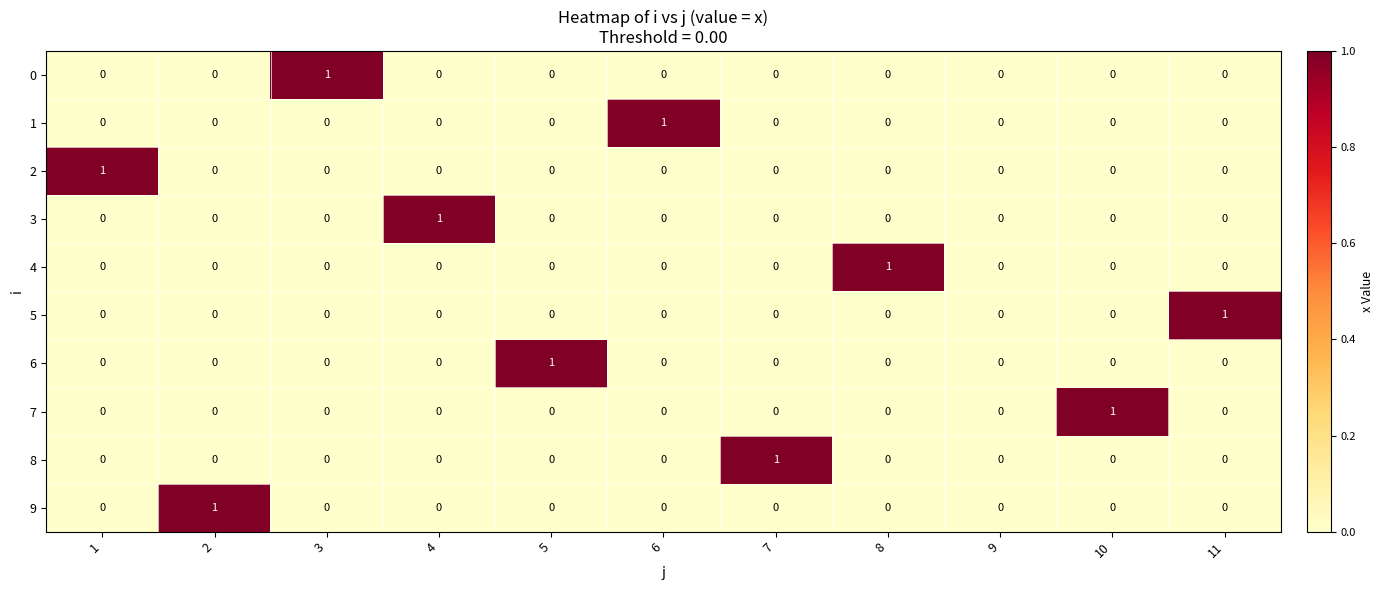

Is it true that 1 equals -1 at 1?

False